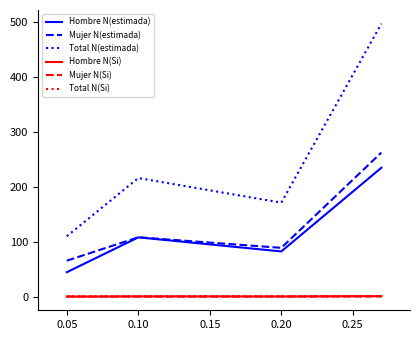

Which series has the widest spread of values?

Total N(estimada)